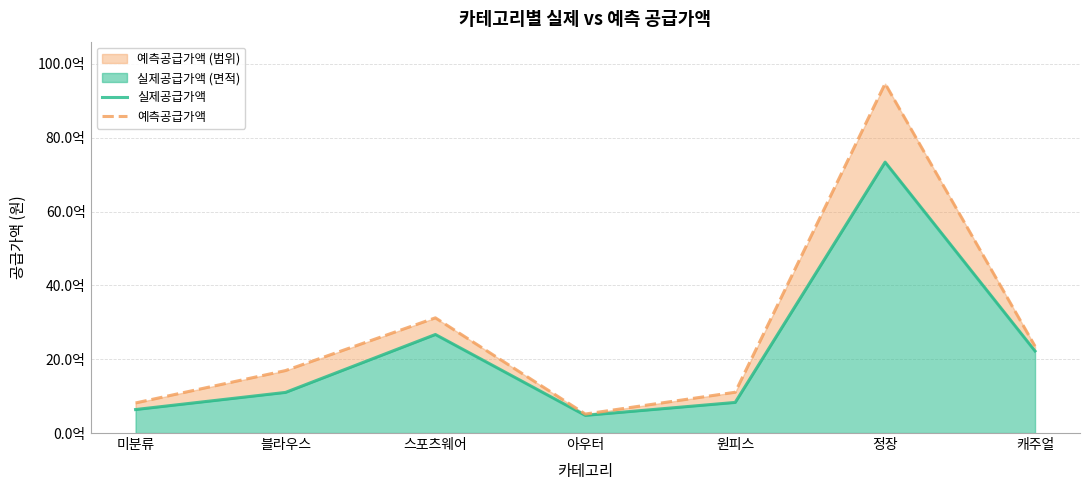

Does the chart display data point markers on the line(s)?

No